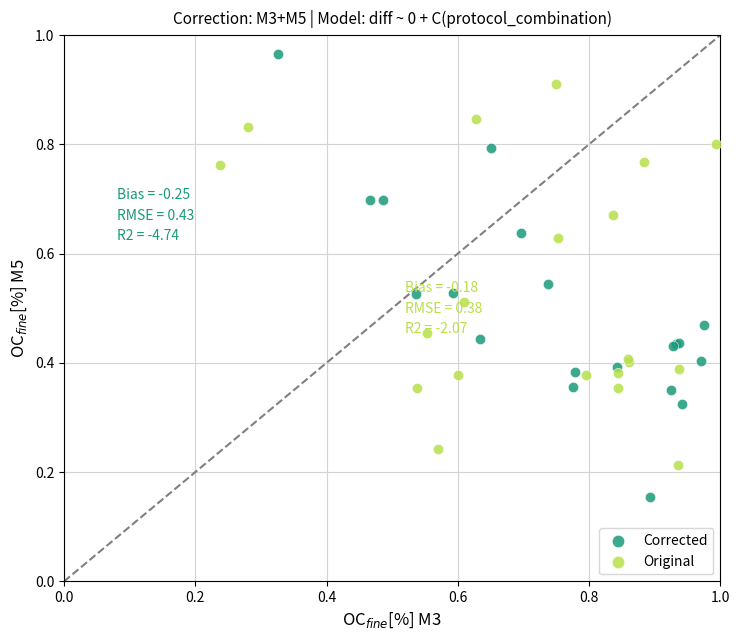

Which series contains the lowest Y value?

Corrected